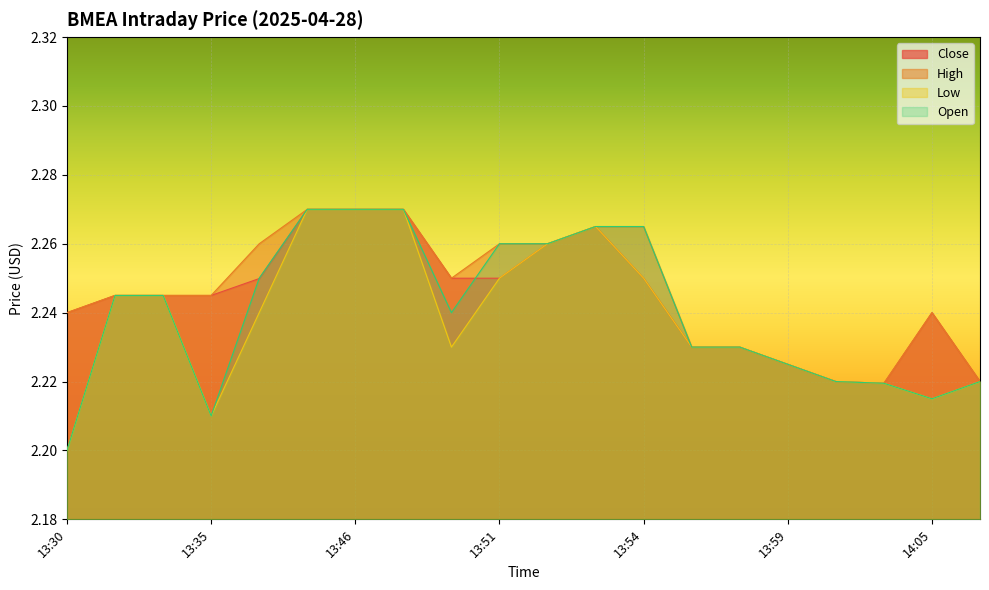

Rank the series by their maximum value, from highest to lowest.

Close, High, Low, Open